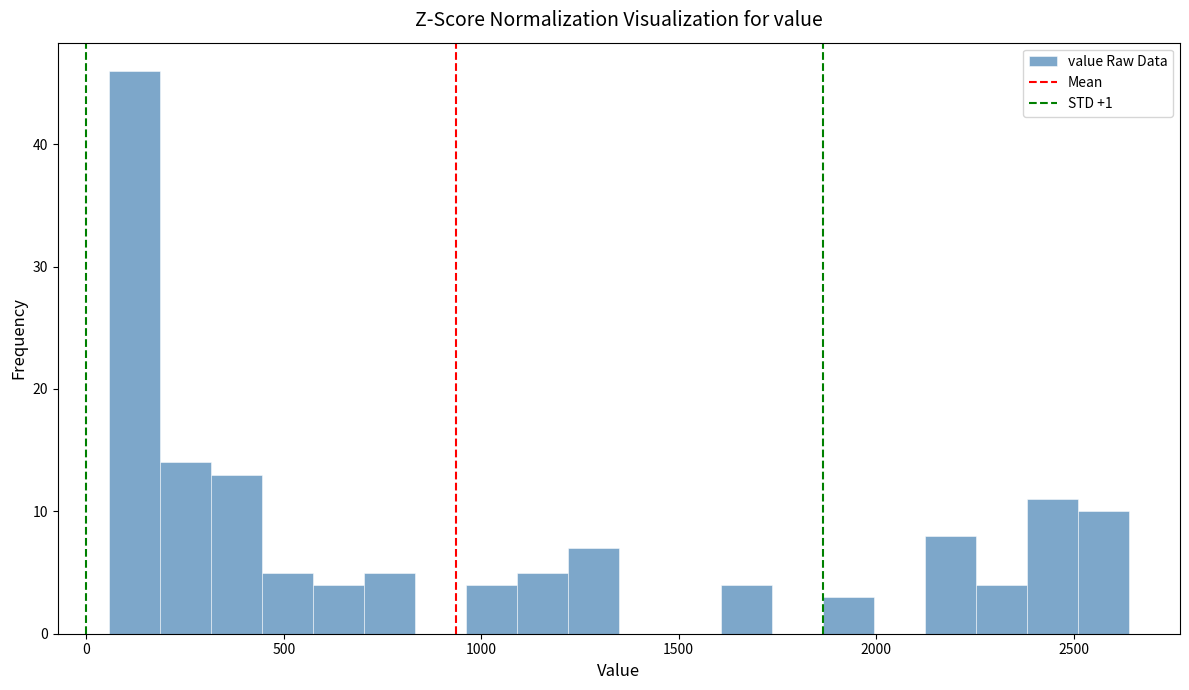

Around what value on the x-axis is the tallest bar? Give the approximate position of its centre, as read against the axis.

100